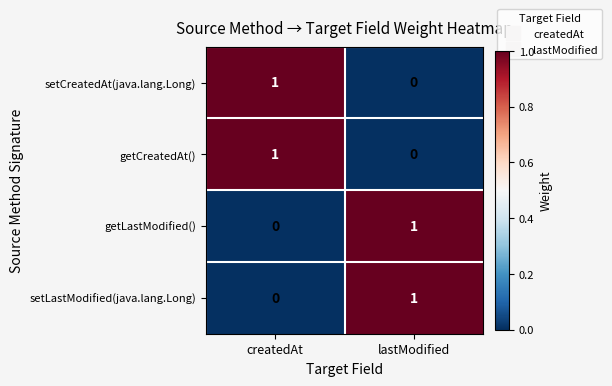

Is it true that getLastModified() equals 0 at lastModified?

False